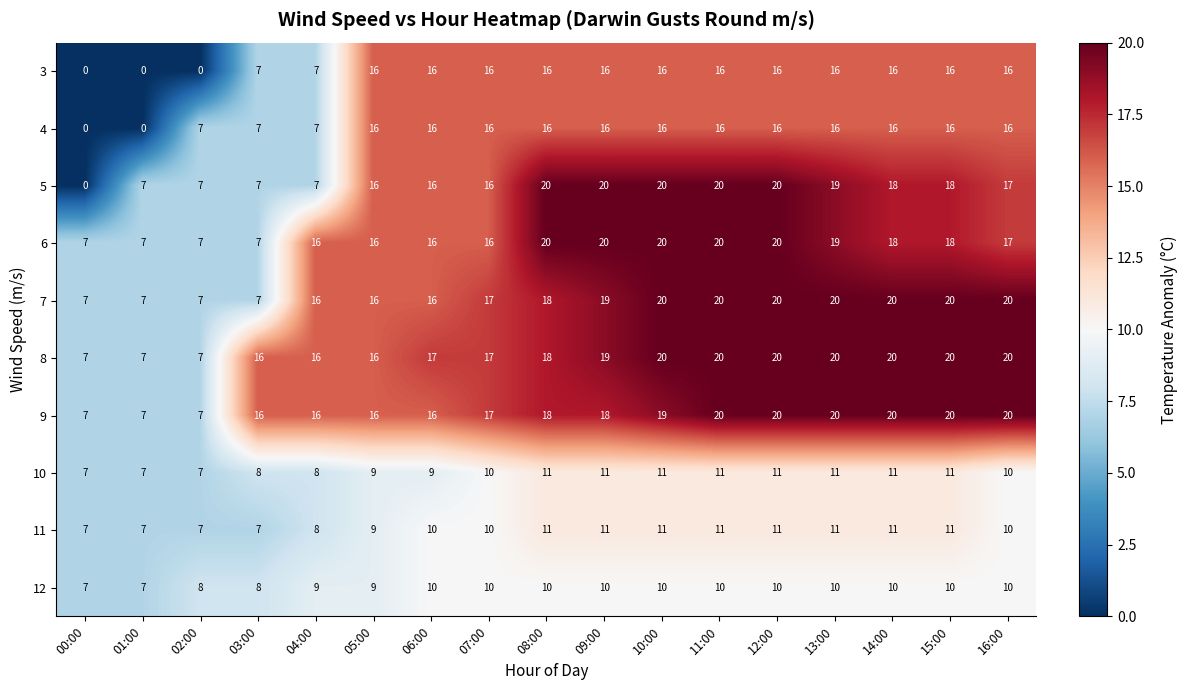

What is the difference between the maximum and second lowest values in the 12 series?

3